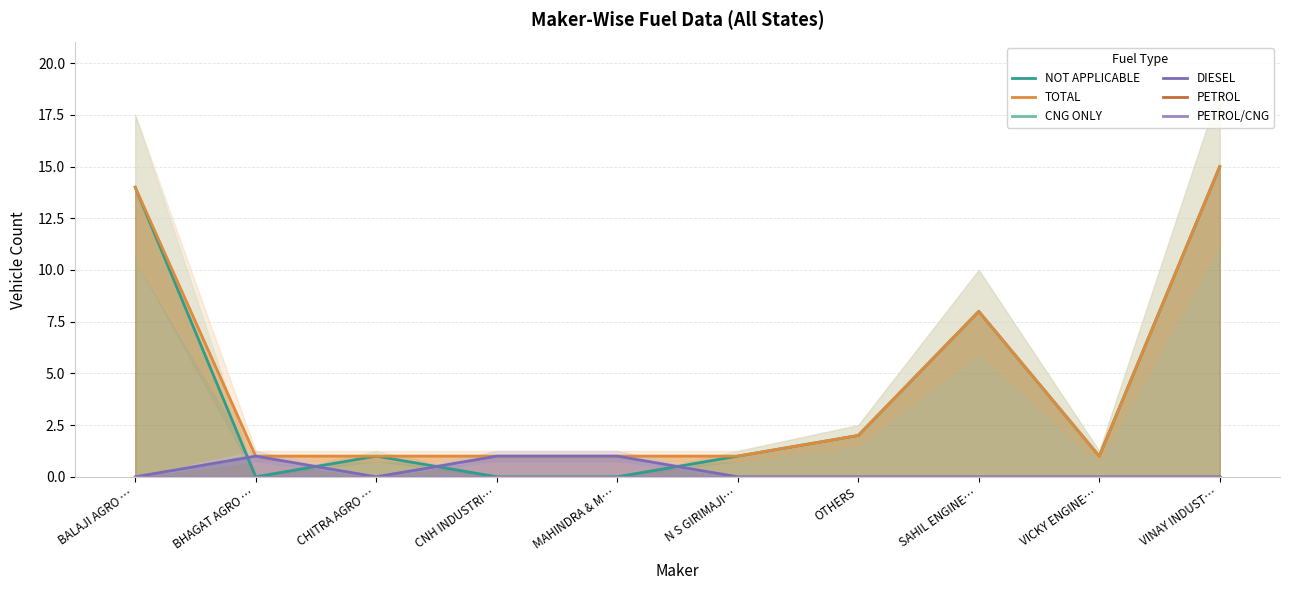

Between VINAY INDUST… and SAHIL ENGINE…, which is larger?

VINAY INDUST…